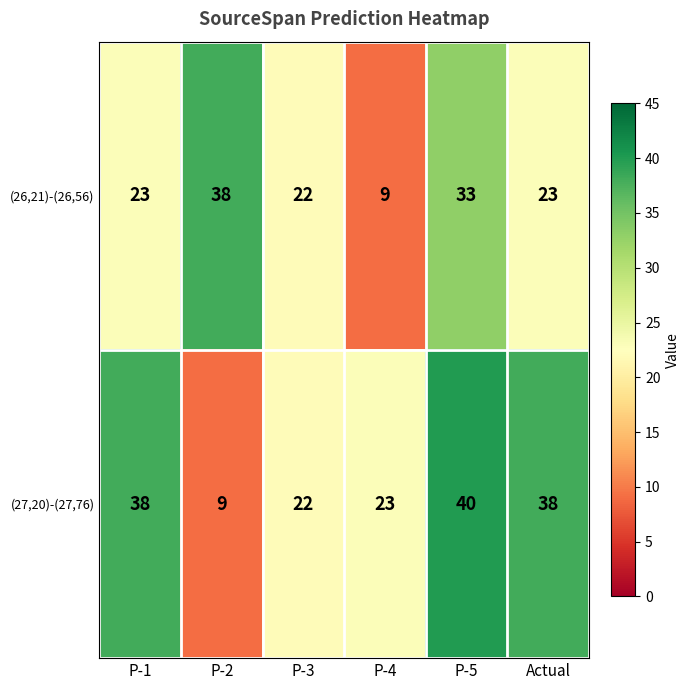

What is the spread (max minus min) of values at P-4?

14